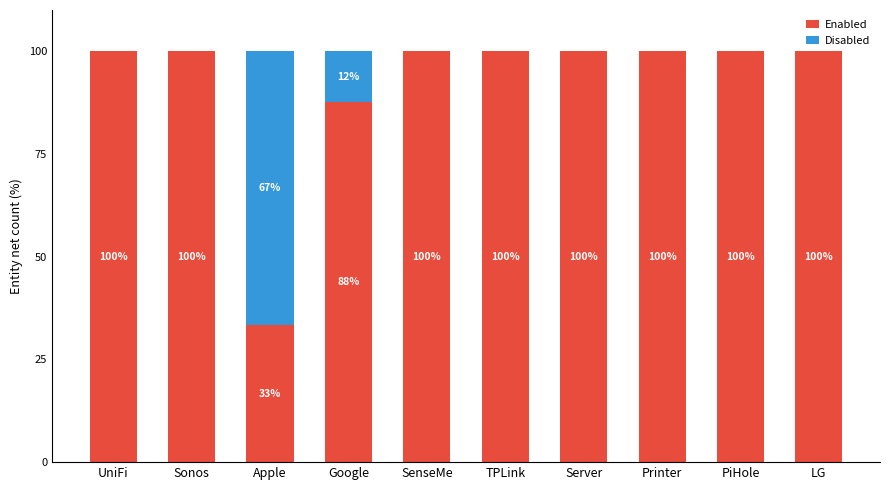

Is it true that Enabled equals 21.7 at Server?

False